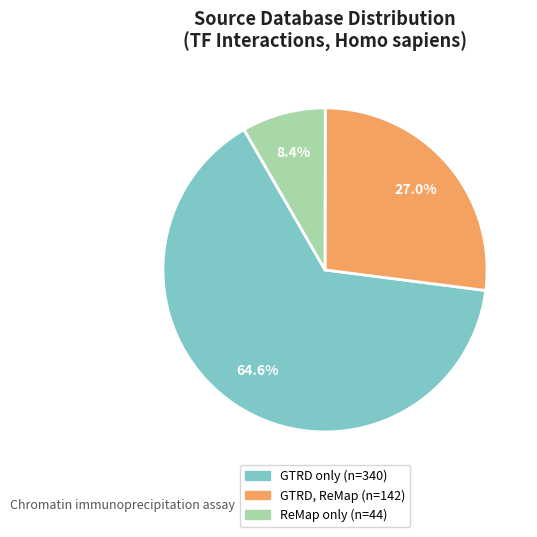

To the nearest percent, what is the difference between the largest and smallest slice percentages?

56%